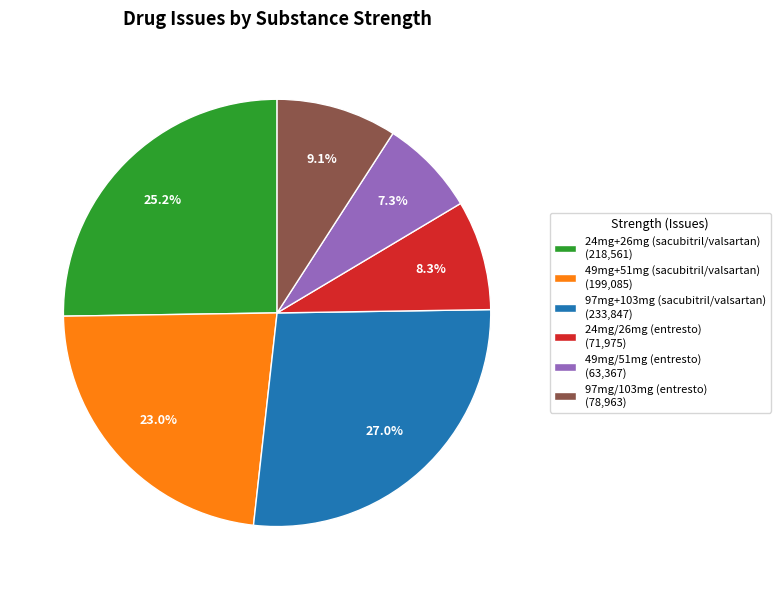

How many segments does this pie chart have?

6